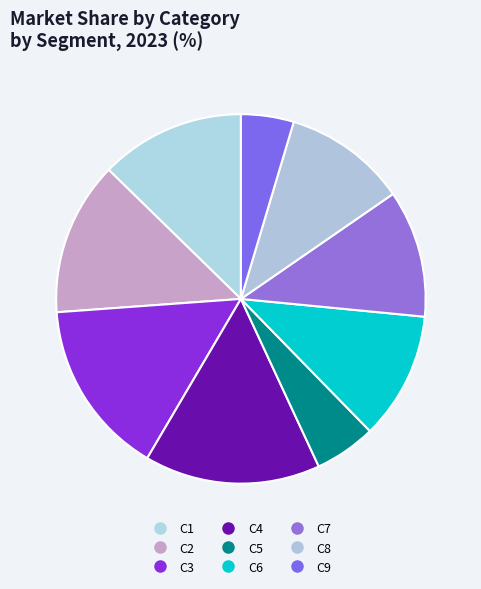

How many segments does this pie chart have?

9